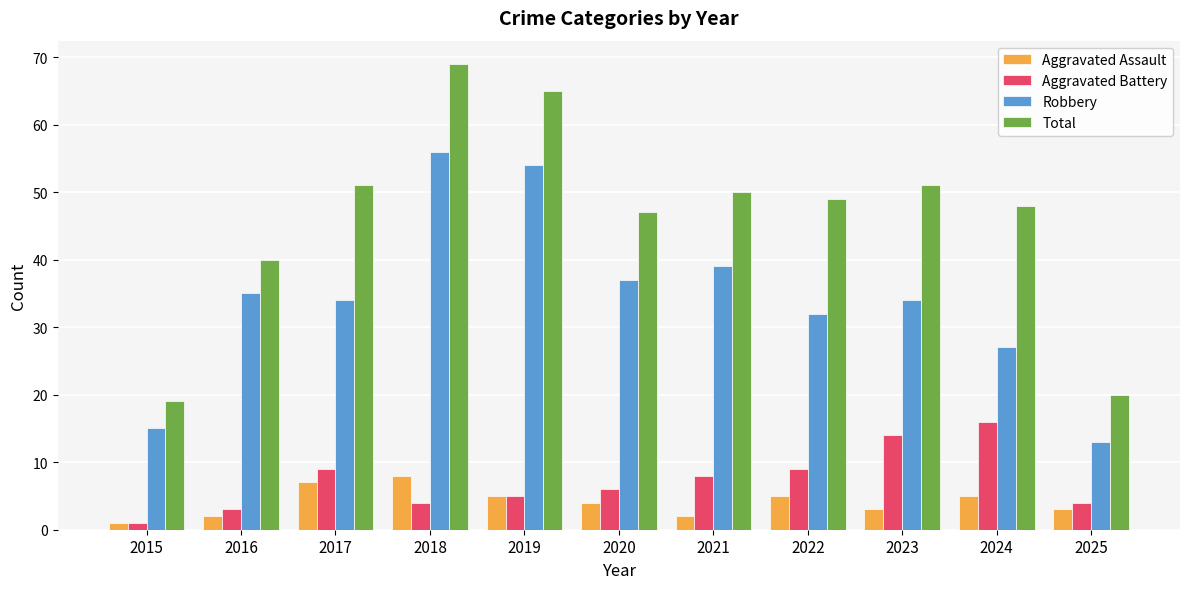

At which label is Aggravated Battery closest to 8?

2021